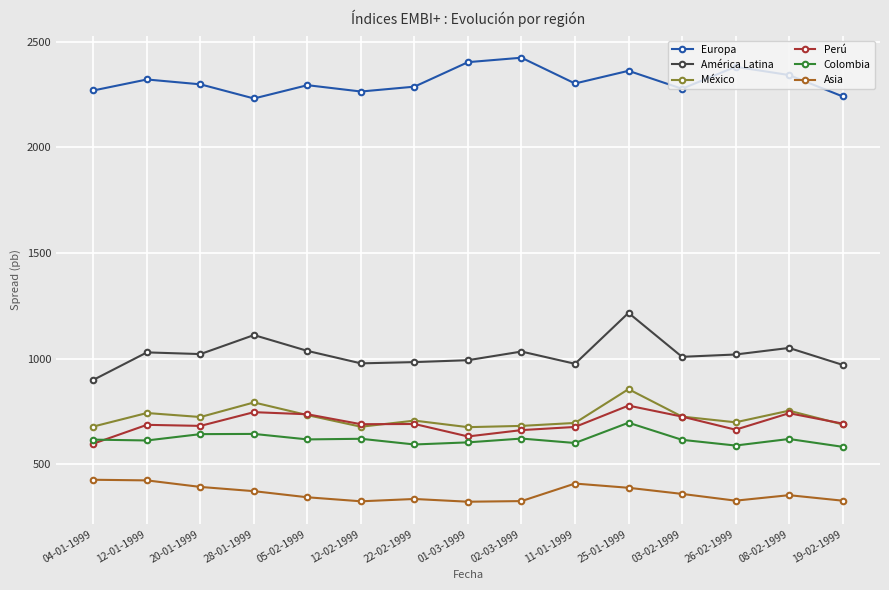

Which category has the highest value in the Europa series?

02-03-1999